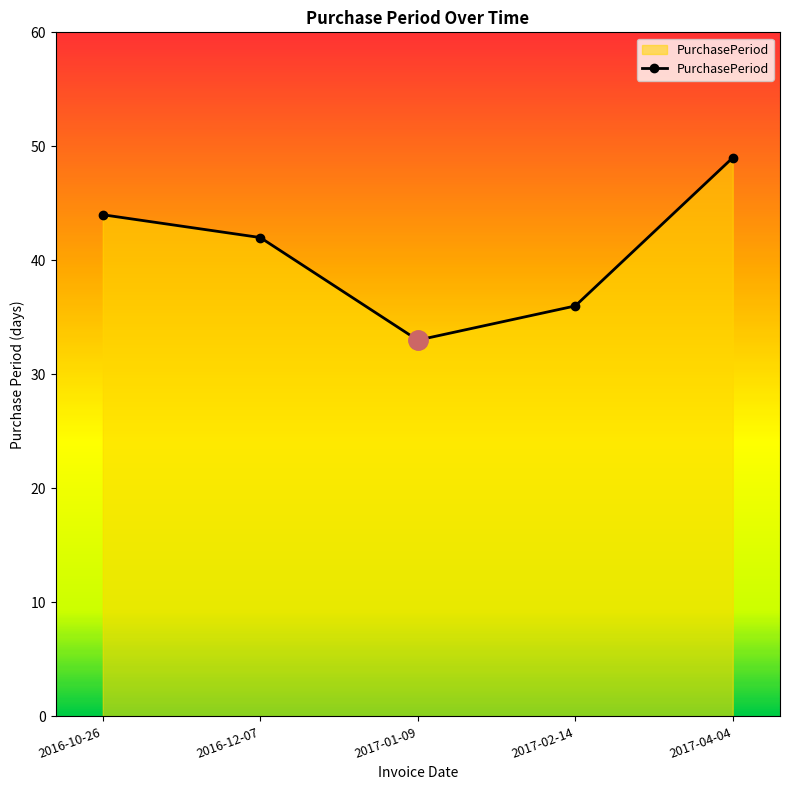

The chart shows a value of 49 at 2017-04-04. True or false?

True